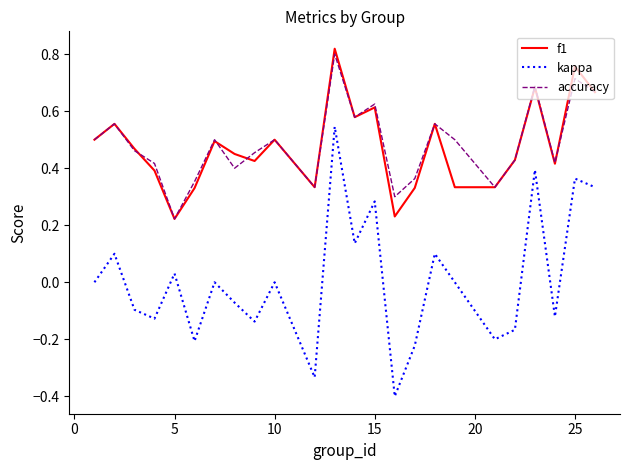

What is the minimum value shown in the chart?

-0.4